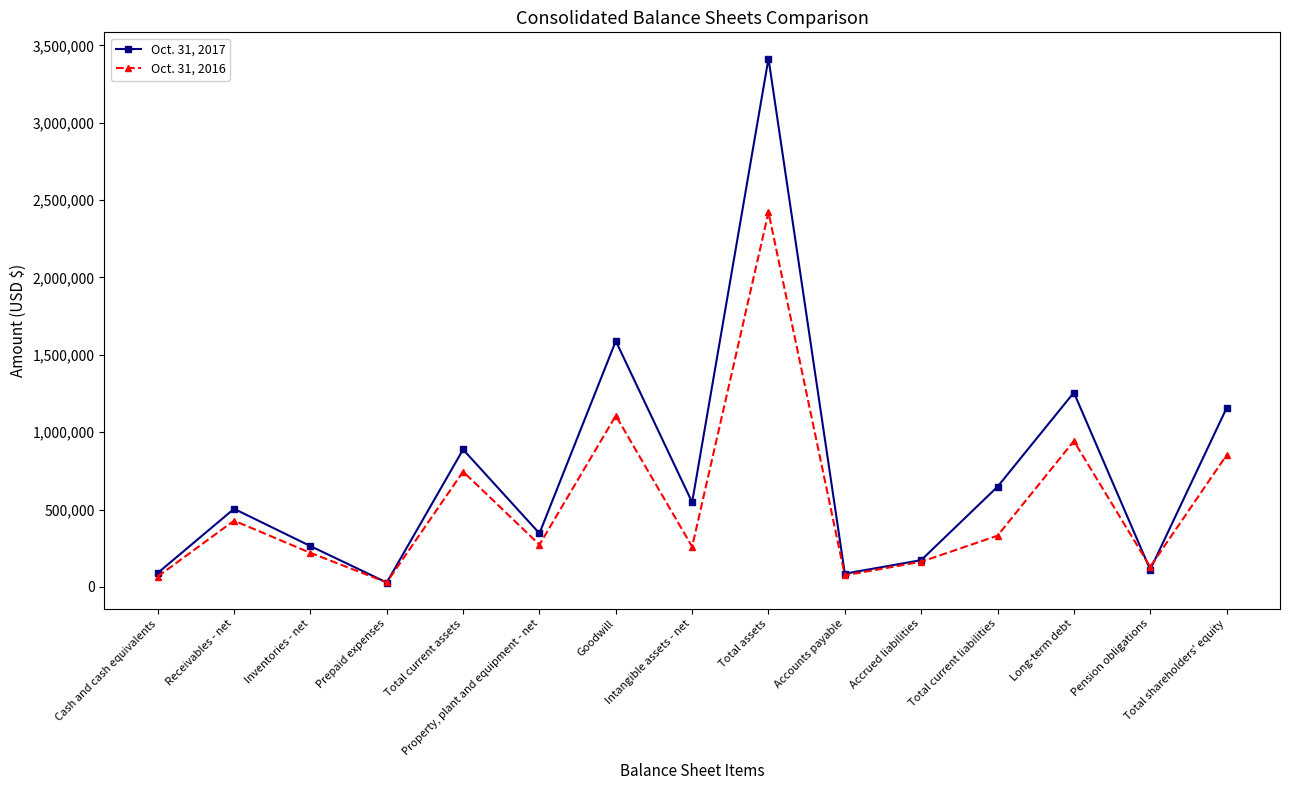

Does the chart display data point markers on the line(s)?

Yes